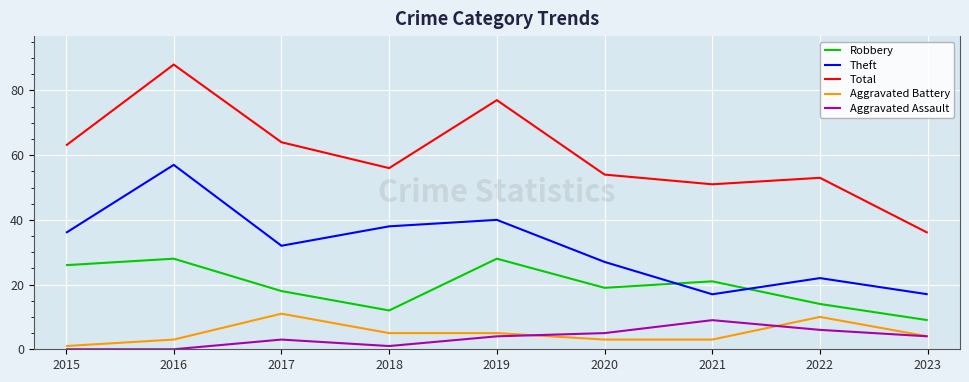

At 2018, list the series in order from largest to smallest.

Total, Theft, Robbery, Aggravated Battery, Aggravated Assault